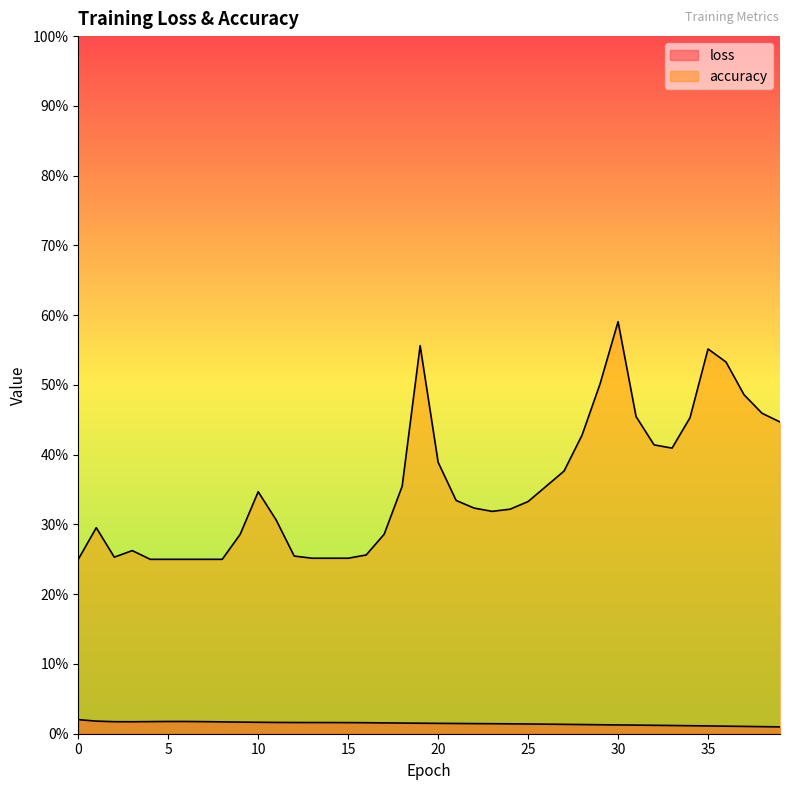

Count the accuracy values in the range 0 to 1.

40